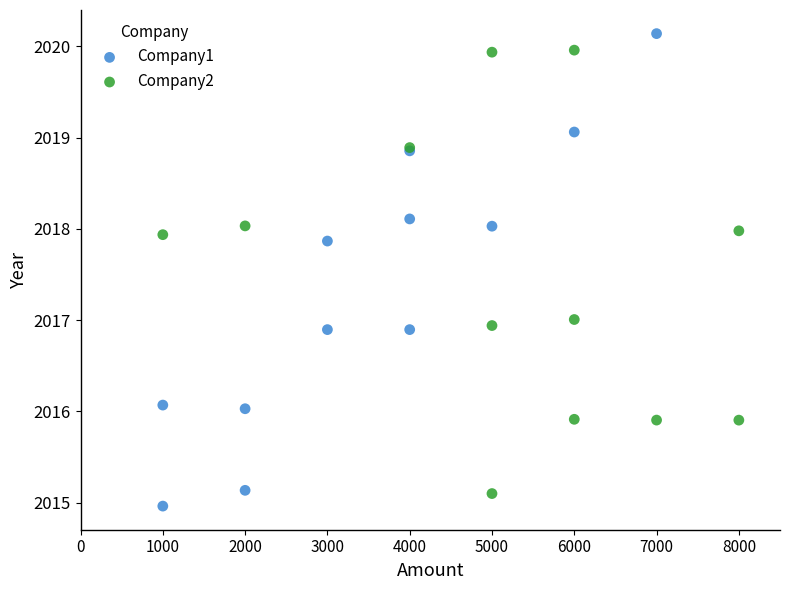

Which series contains the lowest Y value?

Company1